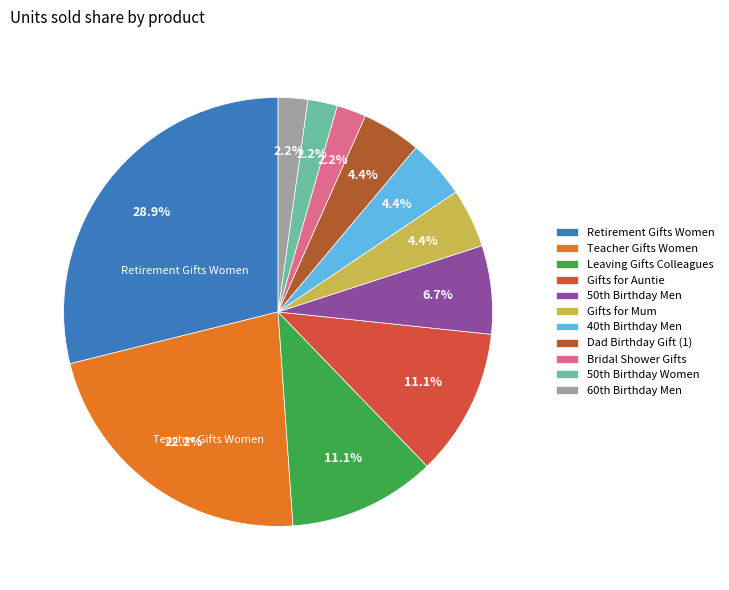

Combined, what portion of the pie is Gifts for Auntie and Leaving Gifts Colleagues?

22.2%